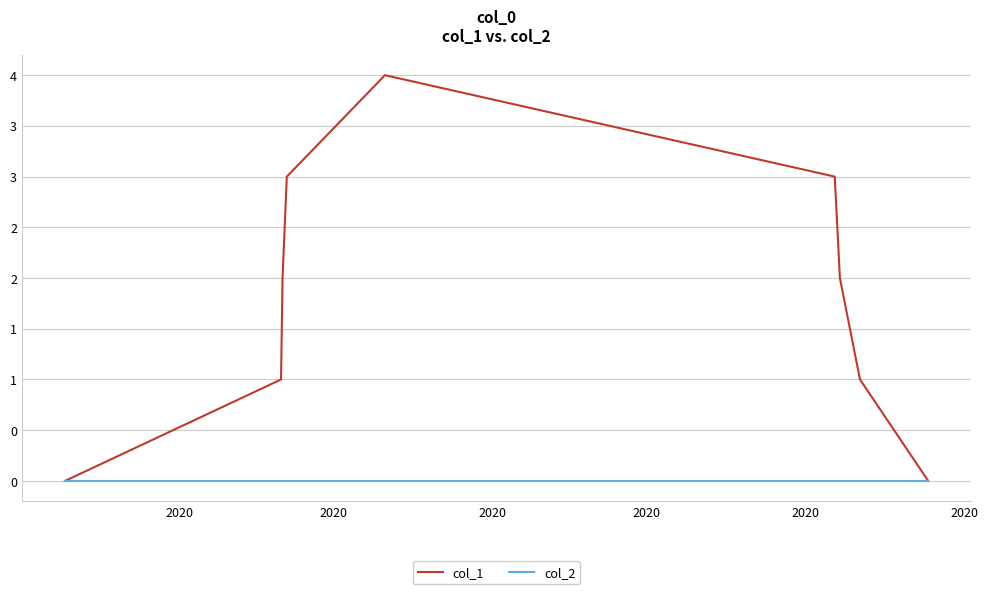

At how many categories does at least one series exceed 0?

7